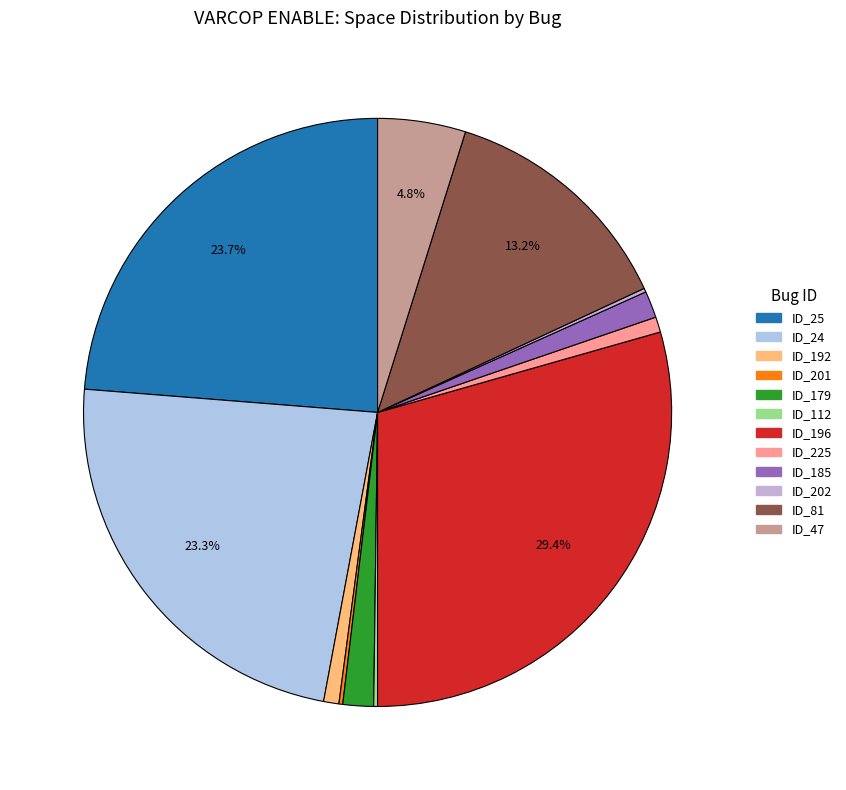

How many segments does this pie chart have?

12